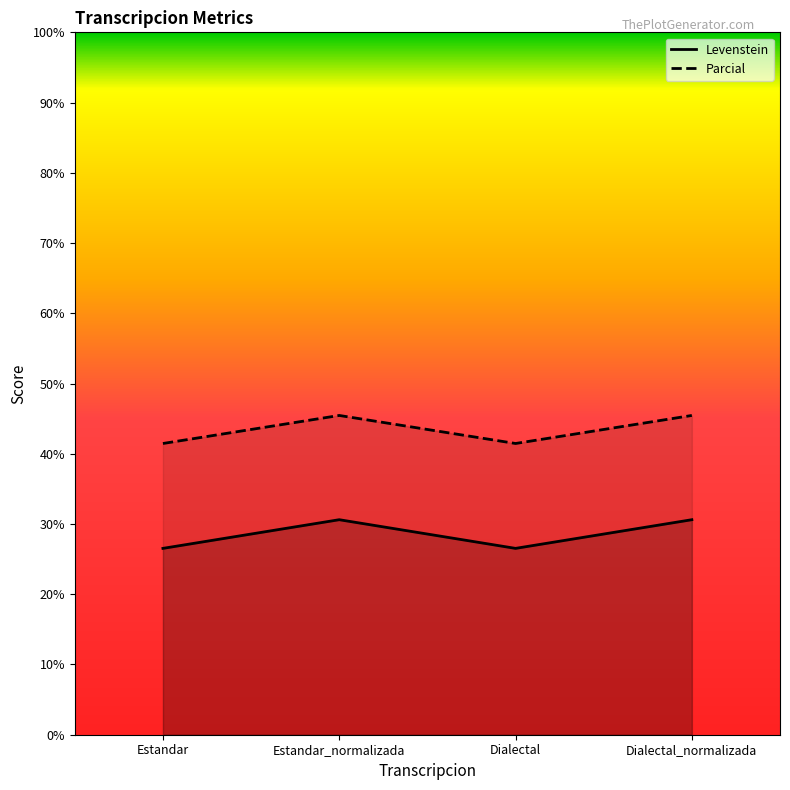

How many values in the Parcial series exceed 45?

2